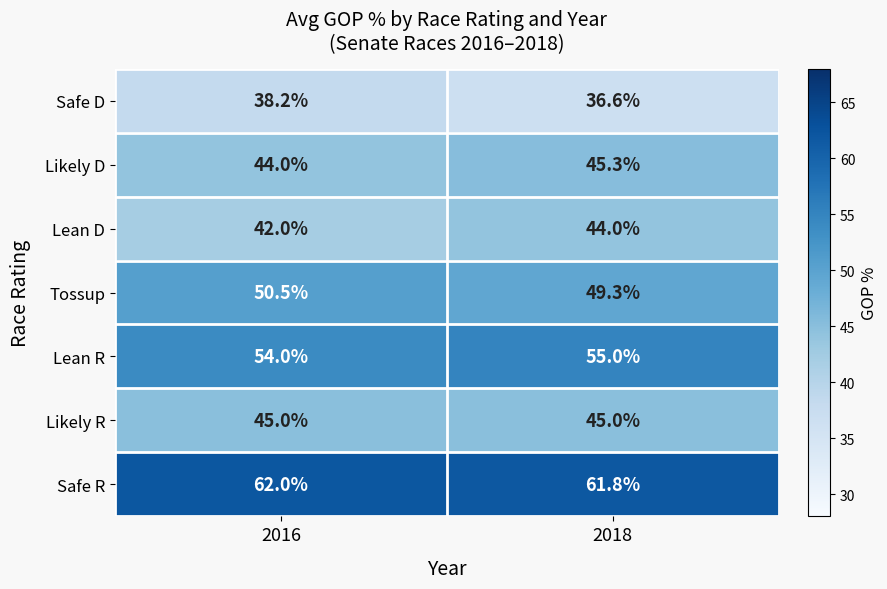

How many distinct data groups are displayed?

7